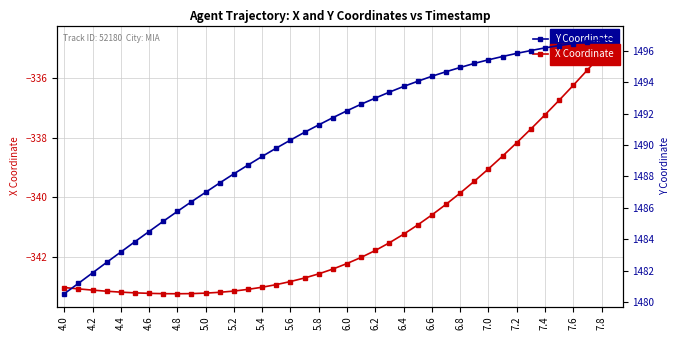

The X Coordinate series shows -343.0 at 4.0. True or false?

True